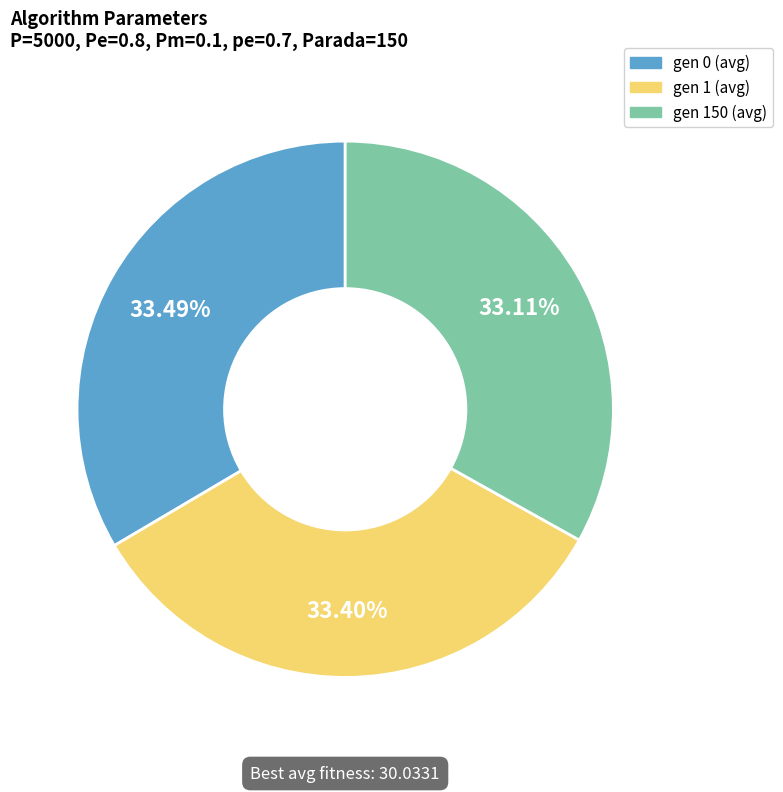

Combined, do gen 150 (avg) and gen 0 (avg) account for over 50%?

Yes